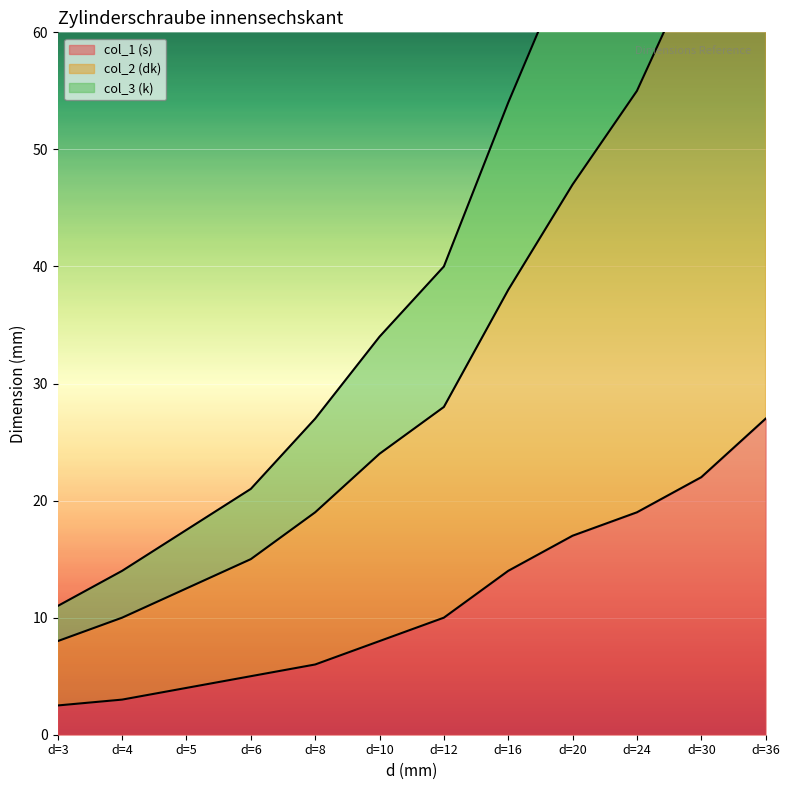

The value of col_1 (s) at d=6 is 5.0. True or false?

True